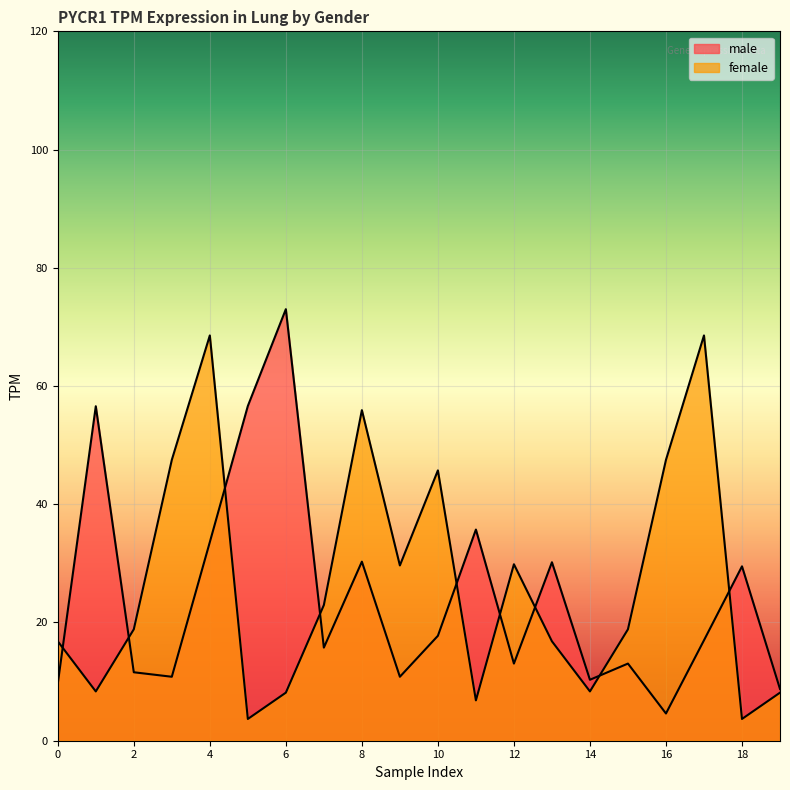

Reading left to right, transcribe all the data shown in this chart.

male: 9.7	56.6	11.6	10.8	33.6	56.6	73.0	15.8	30.3	10.8	17.8	35.7	13.1	30.2	10.3	13.1	4.6	17.0	29.5	8.8
female: 16.8	8.3	18.9	47.5	68.6	3.7	8.1	22.9	55.9	29.6	45.7	6.8	29.9	16.8	8.3	18.9	47.5	68.6	3.7	8.1